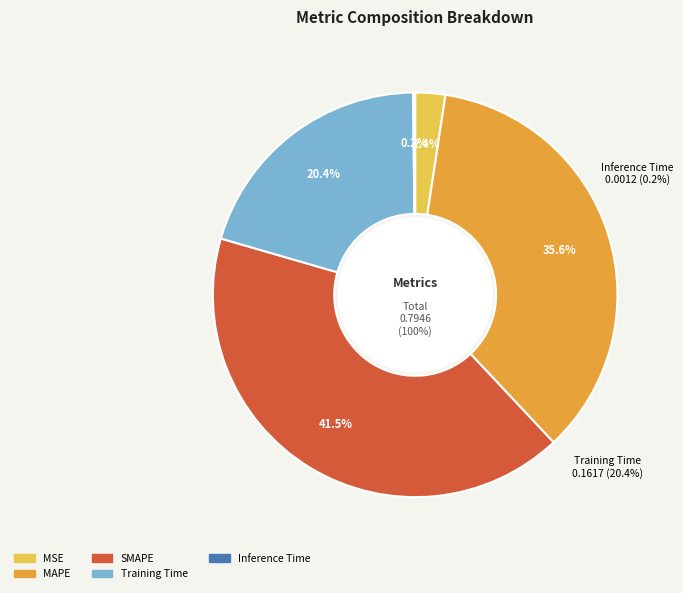

How many segments does this pie chart have?

5